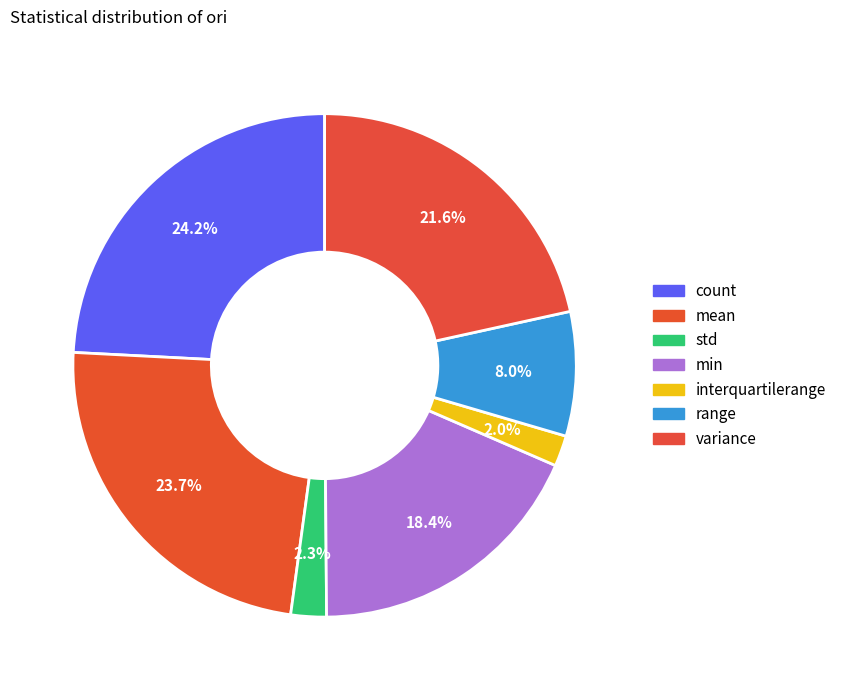

Which category has the biggest portion of the pie?

count